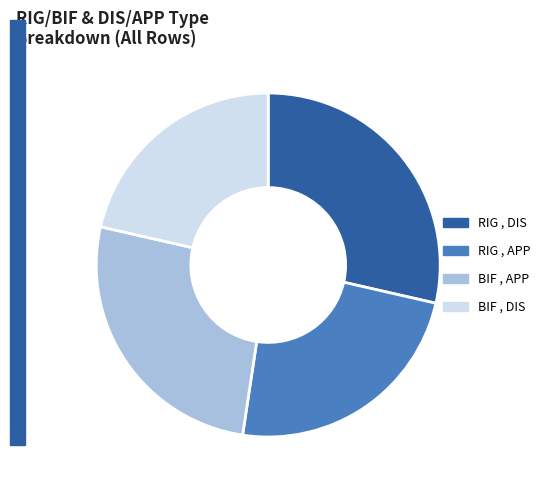

Count the number of slices in the pie.

4